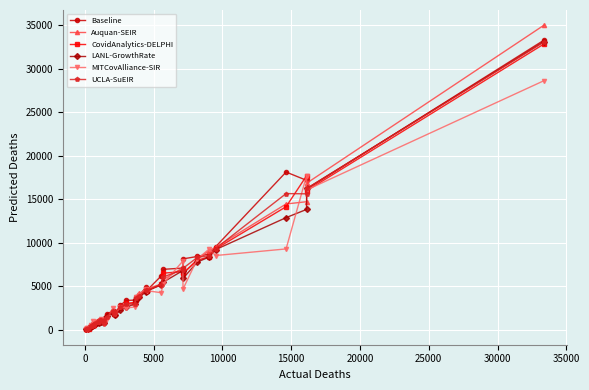

In Auquan-SEIR, how many points are lower than both neighbors (excluding endpoints)?

8